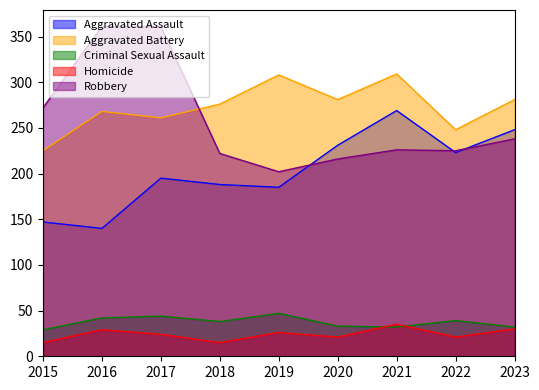

What is the minimum value for Aggravated Assault?

140